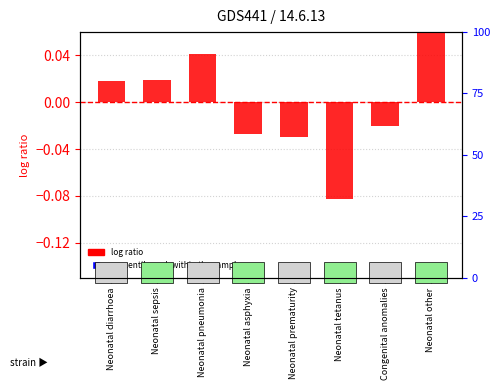

Which series reaches the minimum Y coordinate?

log ratio